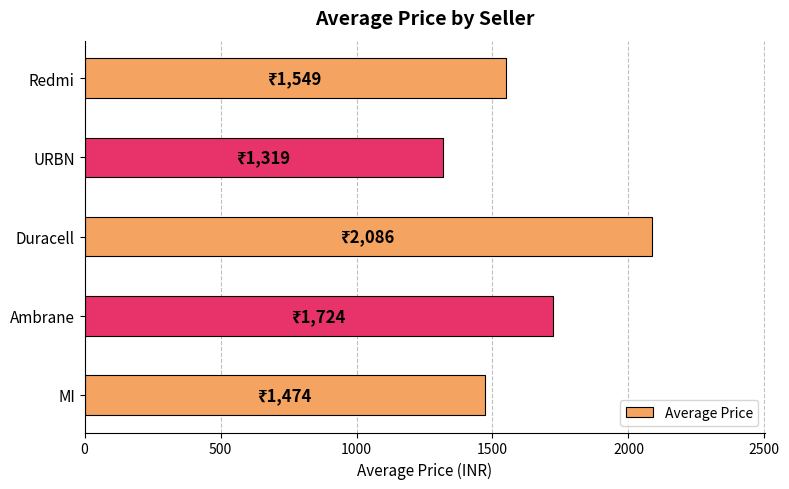

What is the difference between the second highest and second lowest values?

250